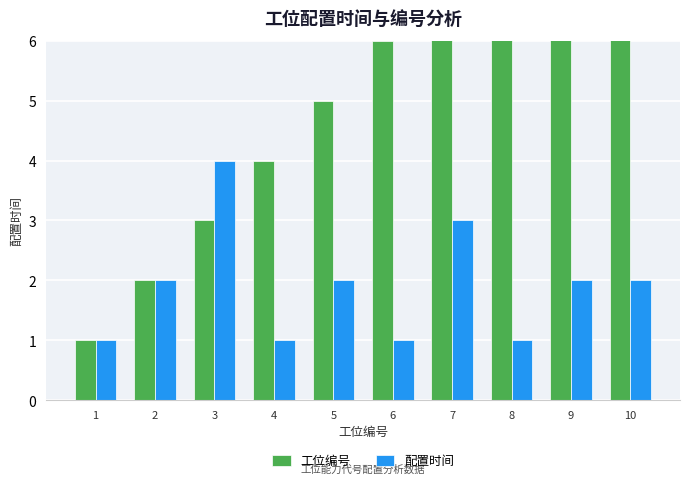

What is the value of the 配置时间 bar at the 1st from the left?

1